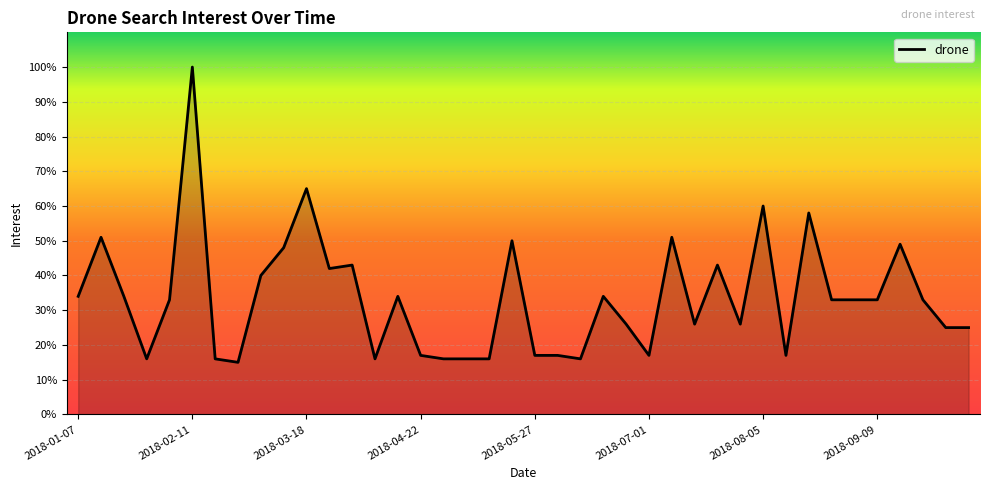

What is the greatest value displayed?

100